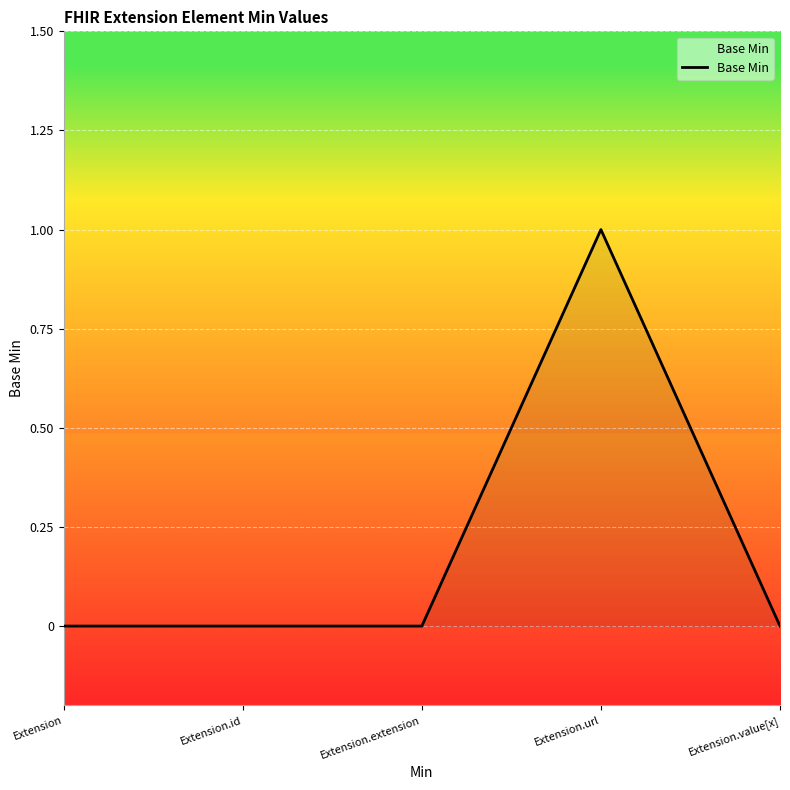

How many lines are shown in the chart?

1